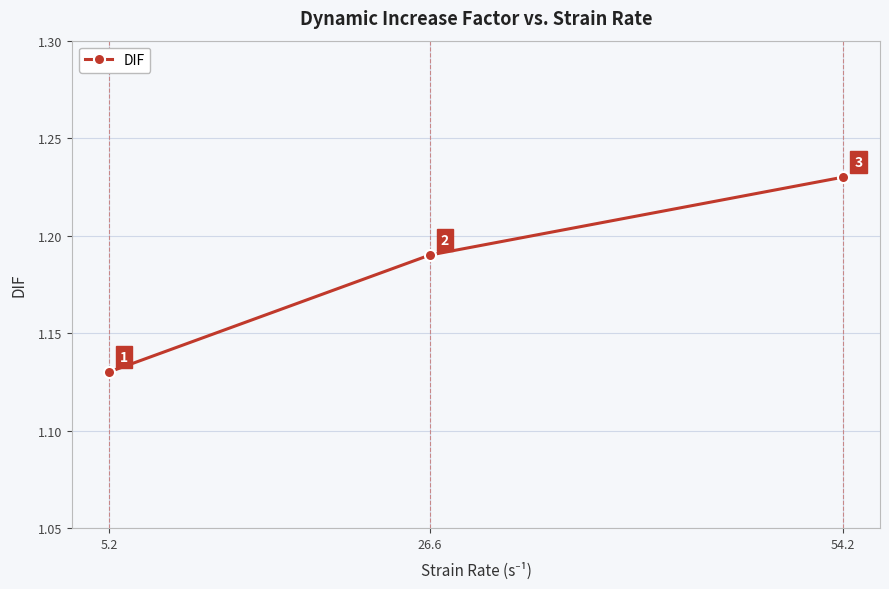

At which category does the chart reach its peak across all series?

54.2